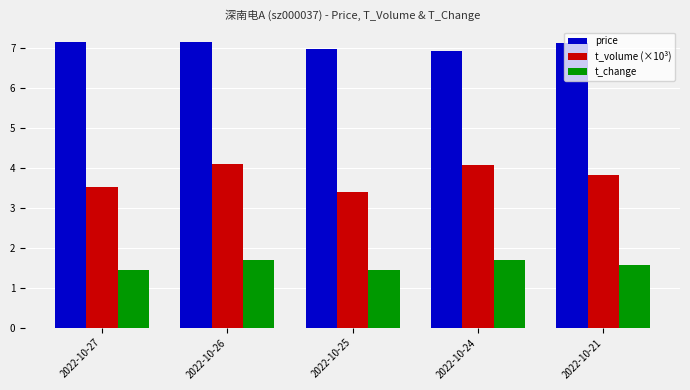

What value does the price series have at 2022-10-24?

6.9